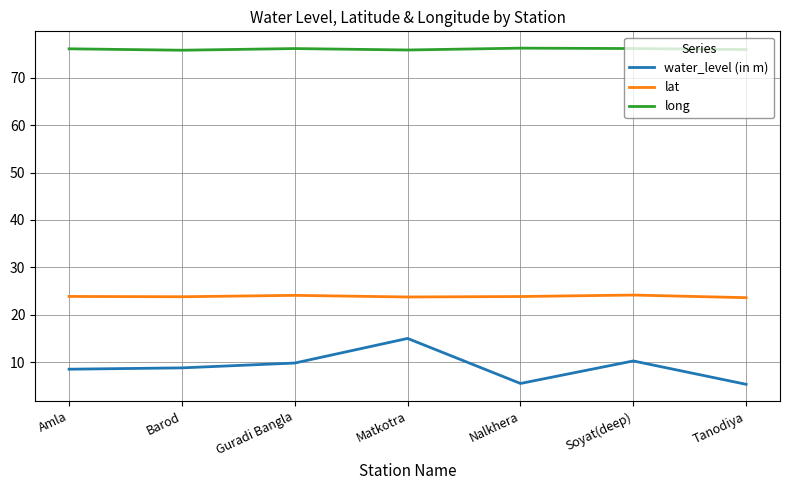

The water_level (in m) series shows 10.2 at Soyat(deep). True or false?

True